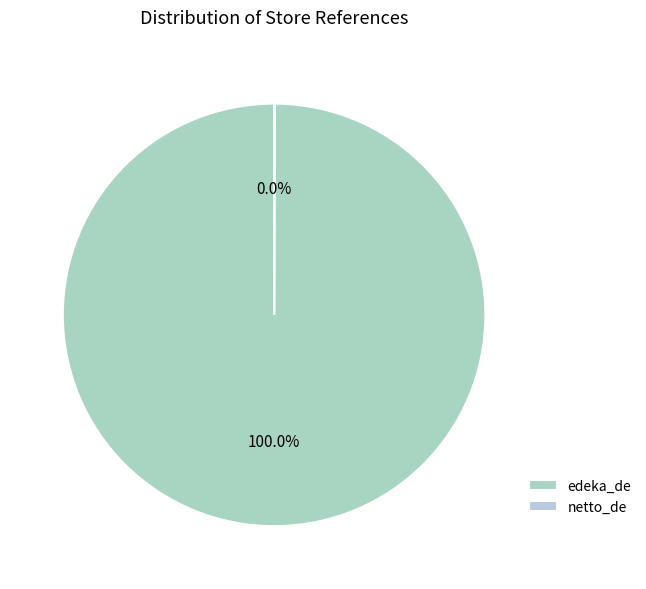

Is the sum of edeka_de and netto_de greater than half?

Yes